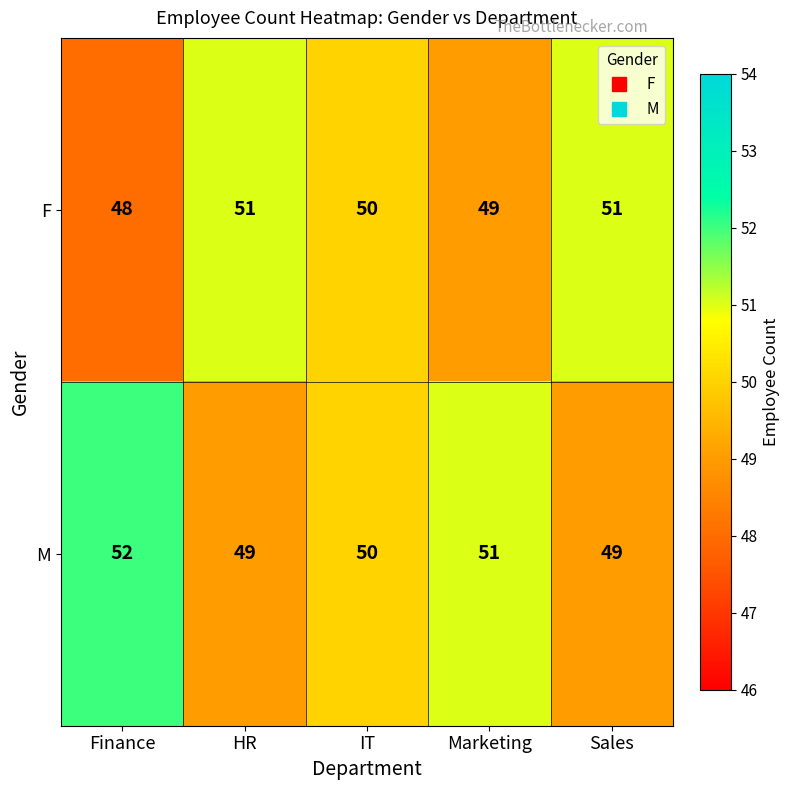

Where is F nearest to the value 49?

Marketing